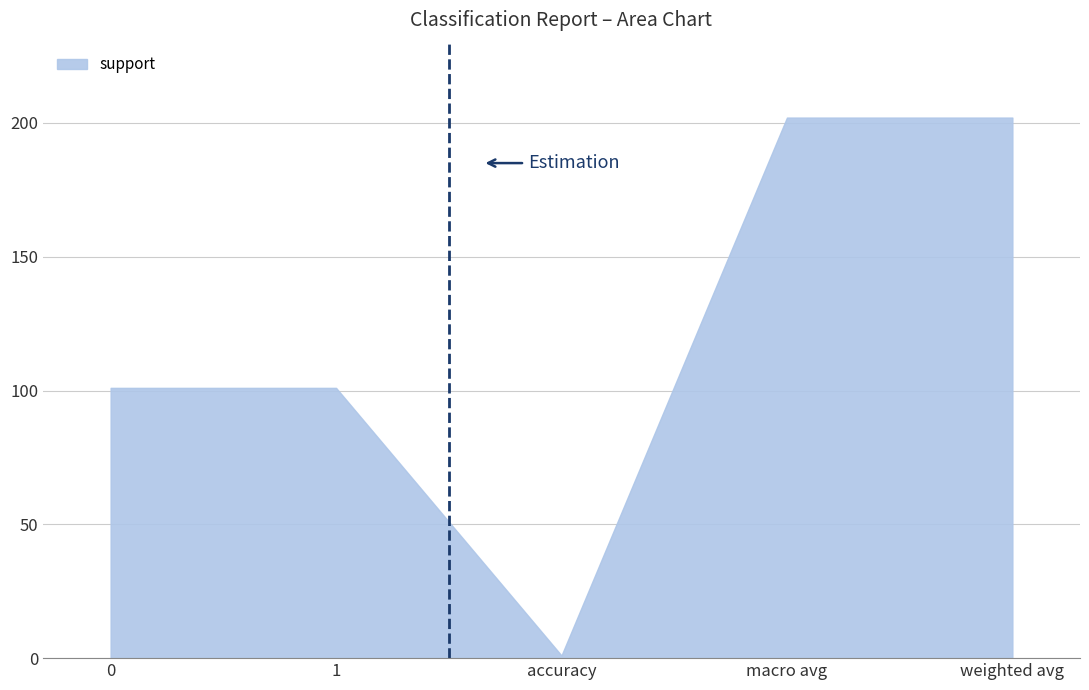

Reading left to right, transcribe all the data shown in this chart.

0=101	1=101	accuracy=1	macro avg=202	weighted avg=202